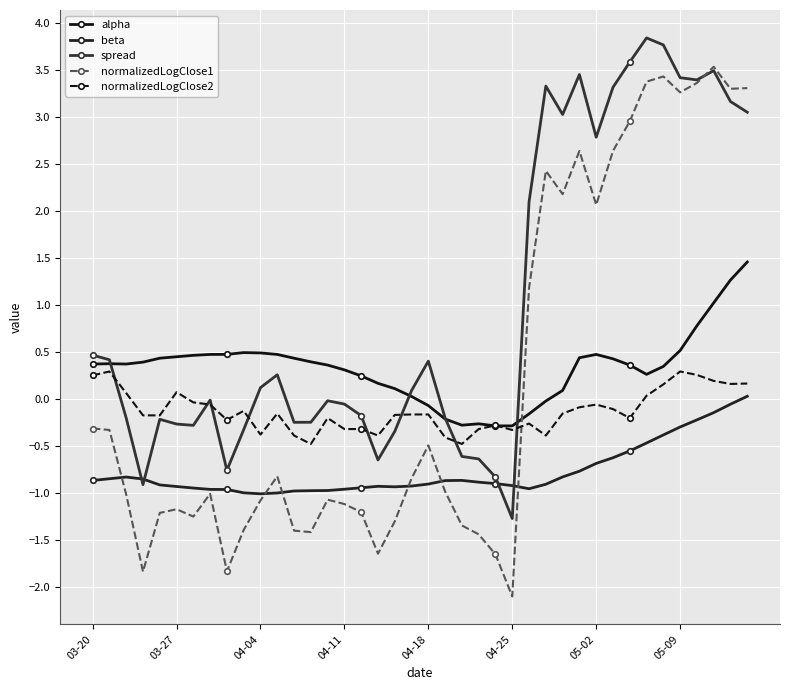

Does the chart have visible grid lines?

Yes